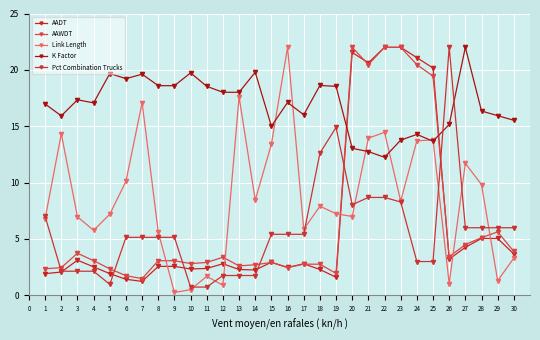

Does the chart display data point markers on the line(s)?

Yes